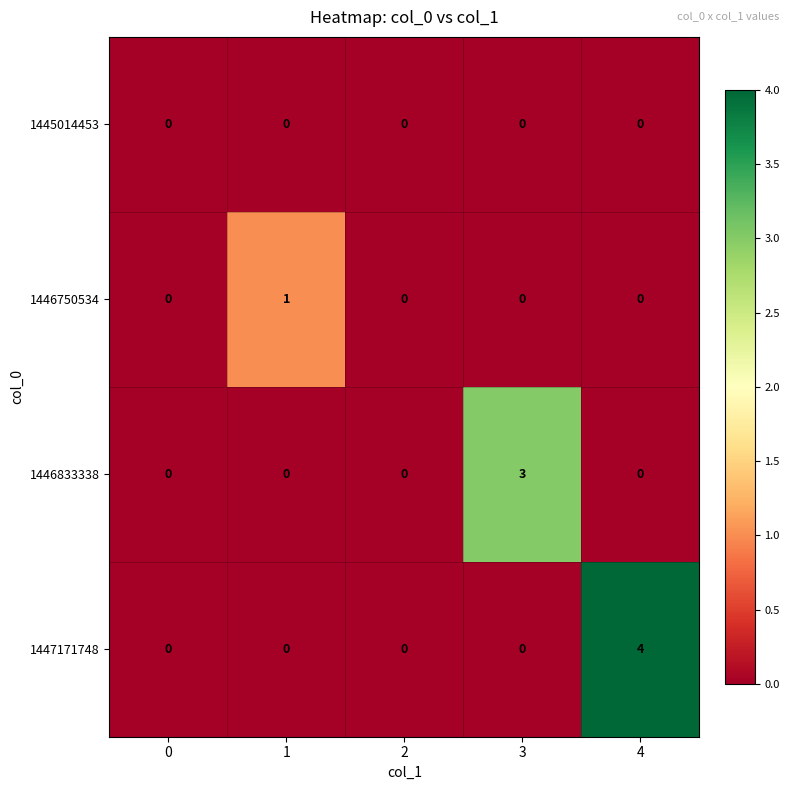

How many data points in 1446750534 are above 0?

1